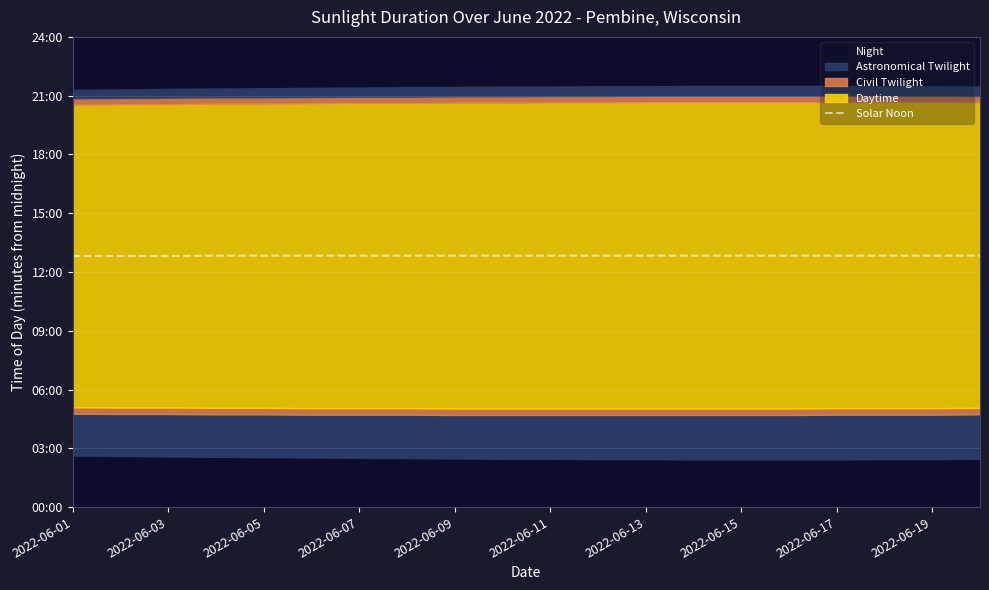

Which category has the lowest value across all series?

2022-06-01